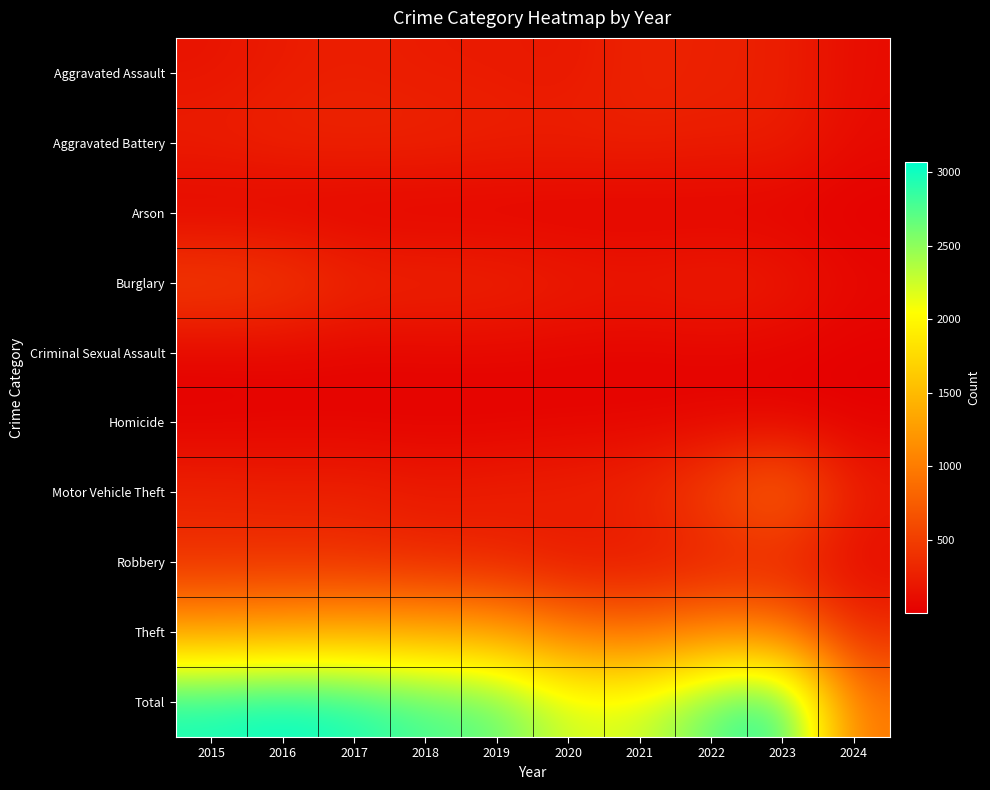

Rank the series at 2024 from lowest to highest value.

Arson, Criminal Sexual Assault, Homicide, Burglary, Robbery, Aggravated Battery, Aggravated Assault, Motor Vehicle Theft, Theft, Total